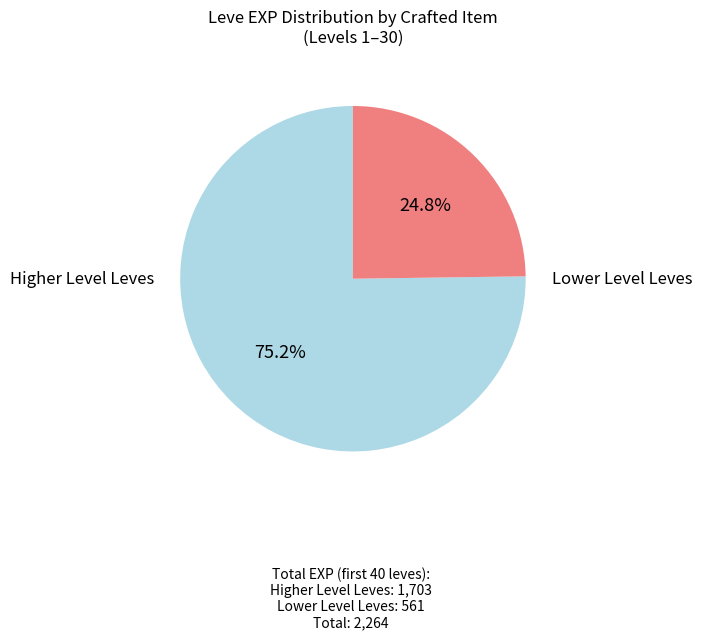

Does any single category account for the majority?

Yes